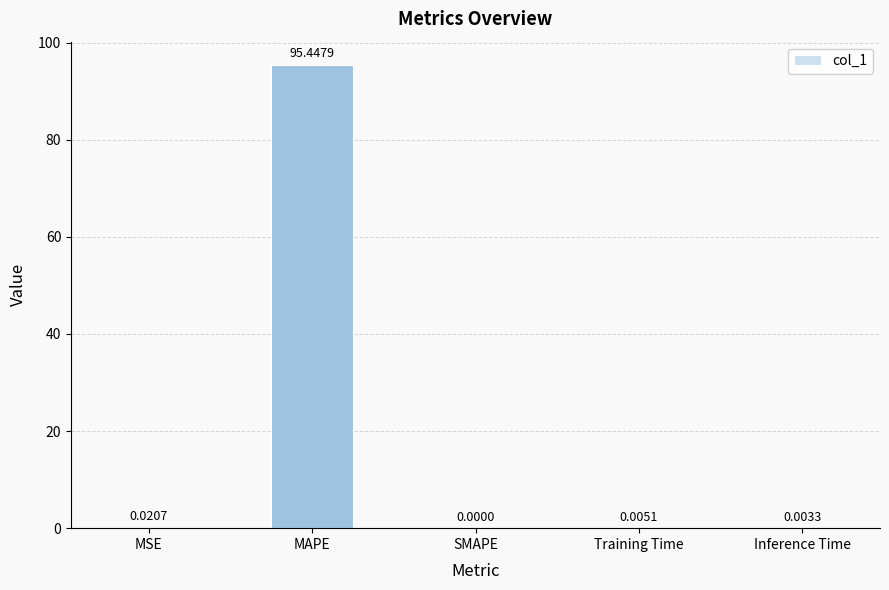

Which has a higher value, SMAPE or Inference Time?

Inference Time